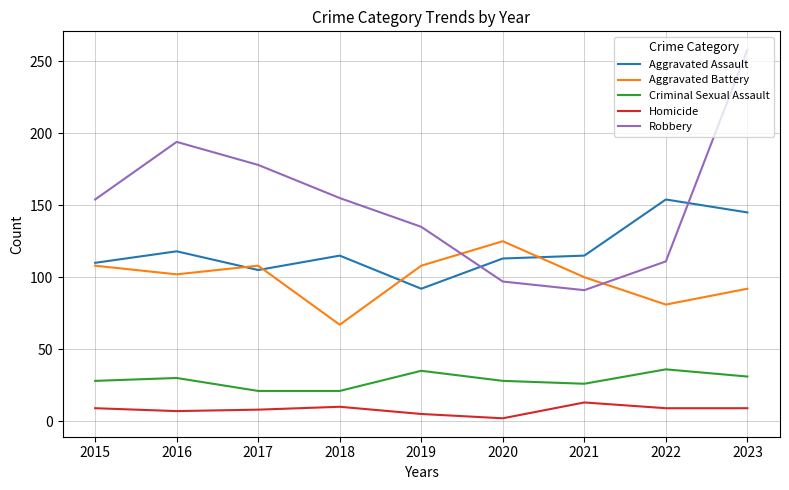

Which series has the widest spread of values?

Robbery